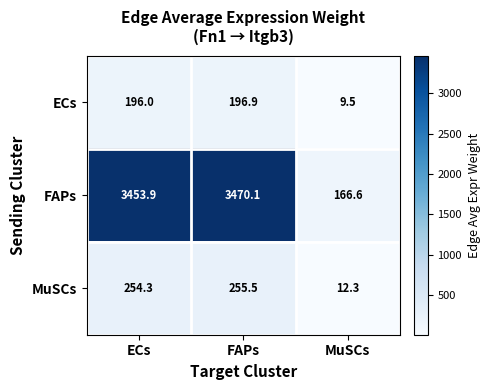

Where does the MuSCs series first go above 254?

ECs